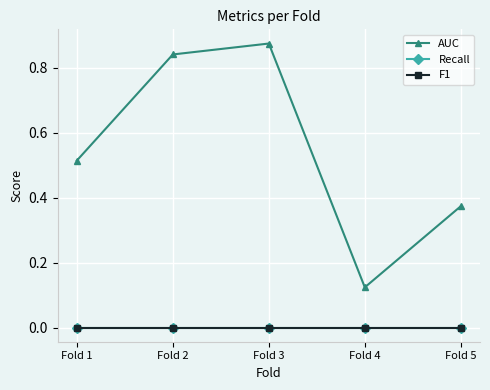

Does the chart have visible grid lines?

Yes